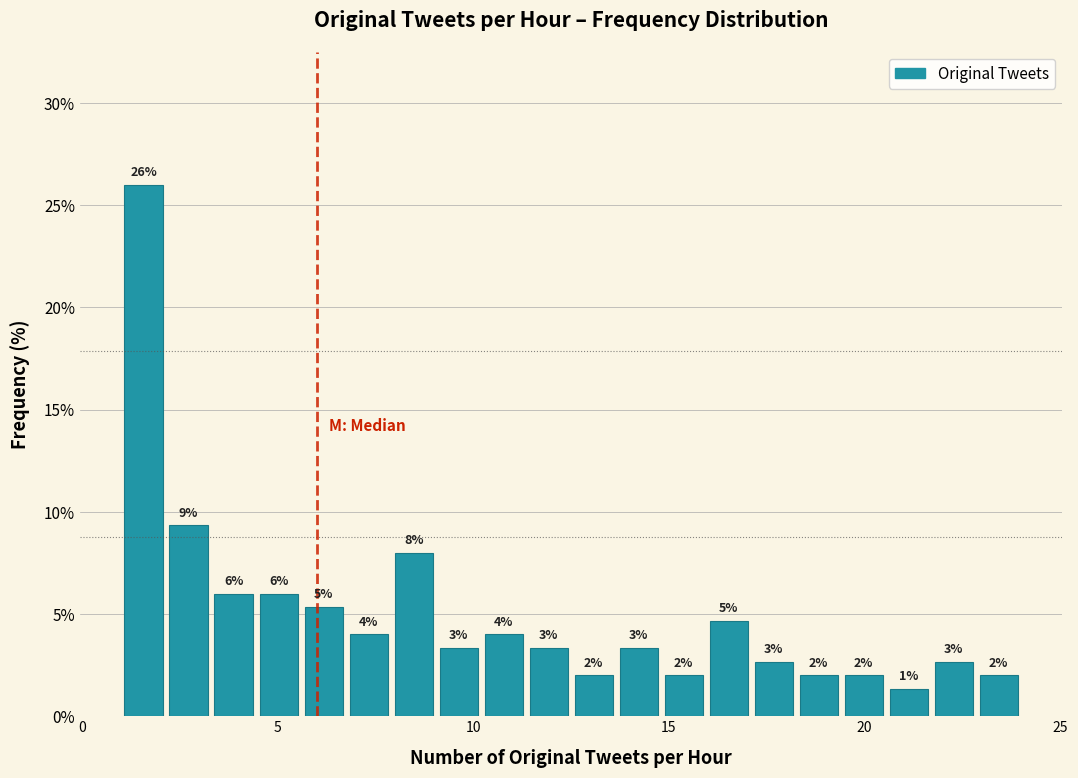

Around what value on the x-axis is the tallest bar? Give the approximate position of its centre, as read against the axis.

1.5